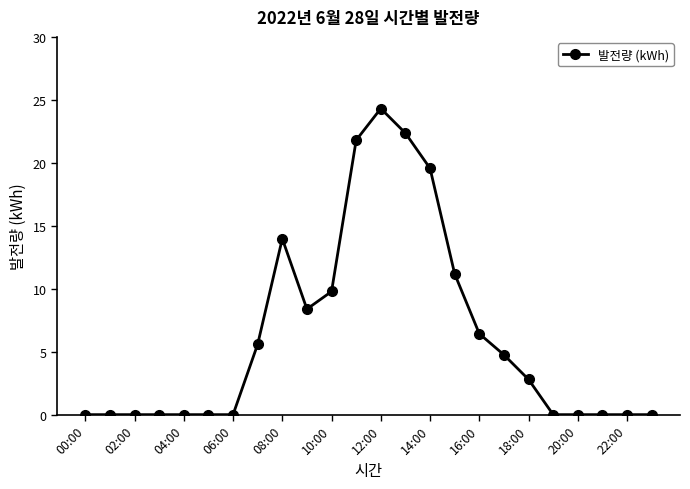

Reading left to right, what are all the values shown in this chart?

0.0	0.0	0.0	0.0	0.0	0.0	0.0	5.6	14.0	8.4	9.8	21.8	24.3	22.4	19.6	11.2	6.4	4.8	2.8	0.0	0.0	0.0	0.0	0.0